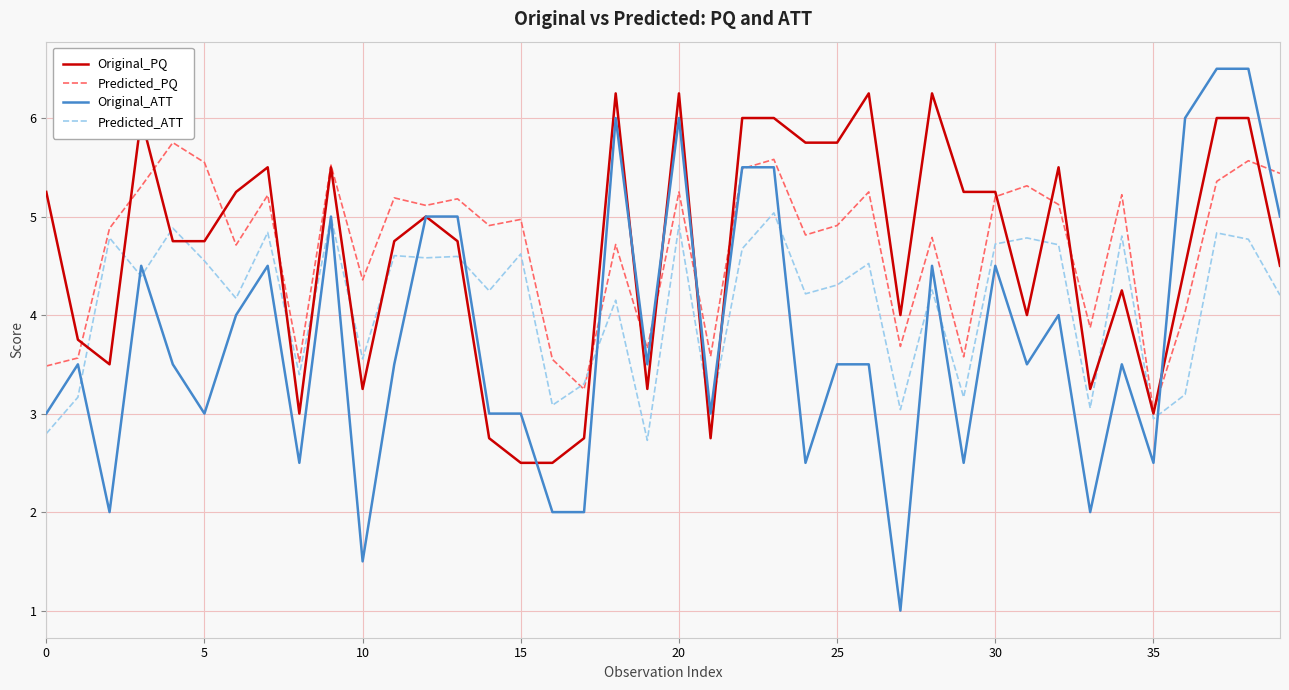

List the series in order of their peak value, highest first.

Original_ATT, Original_PQ, Predicted_PQ, Predicted_ATT